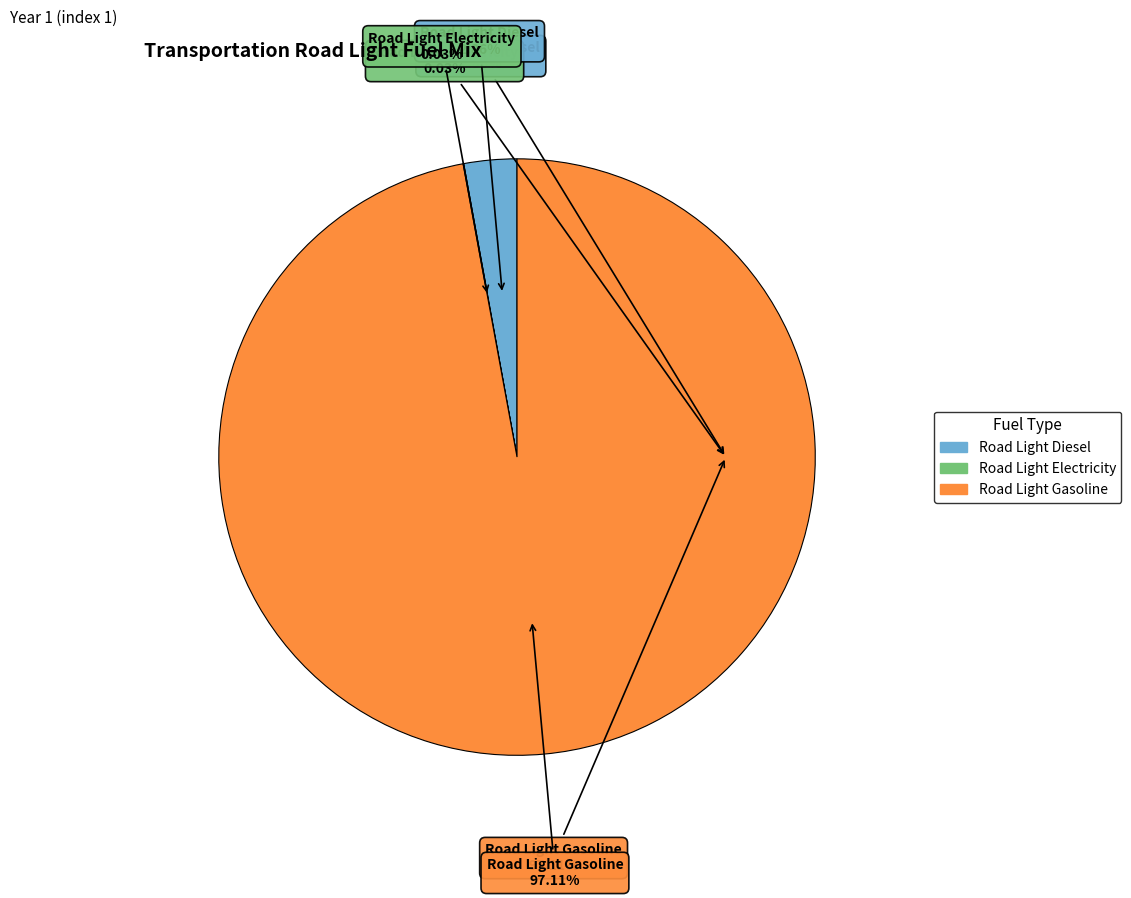

Count the number of slices in the pie.

3